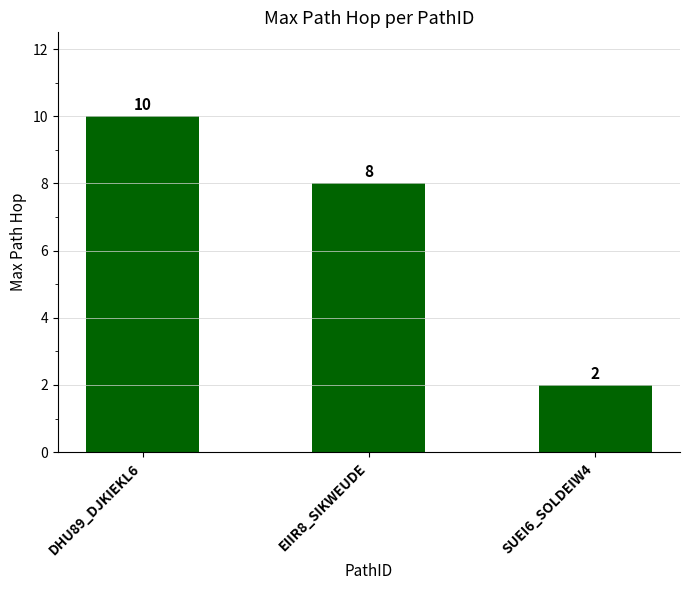

Count the values in the range 2 to 10.

3